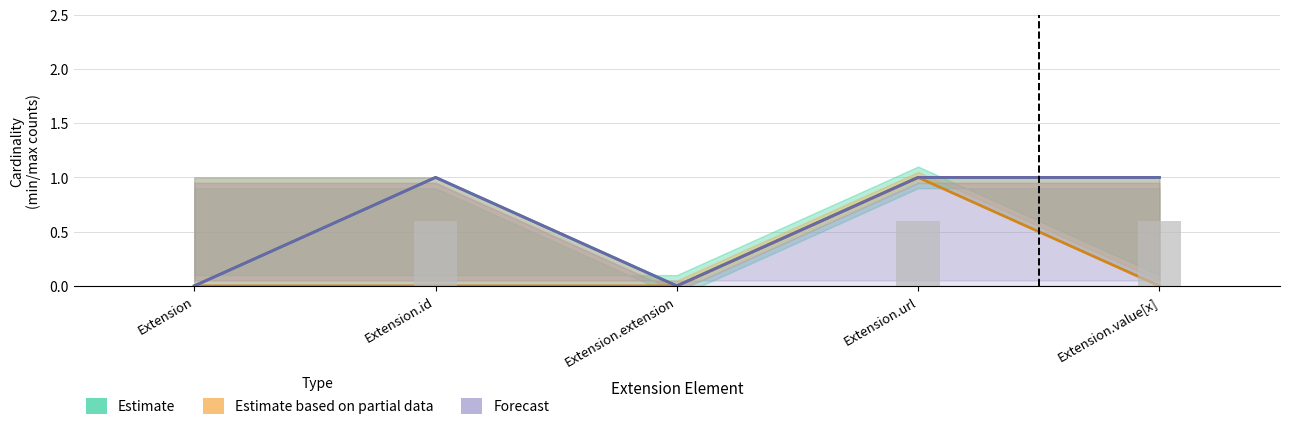

List the labels in order of Estimate based on partial data value, largest first.

Extension.url, Extension, Extension.id, Extension.extension, Extension.value[x]